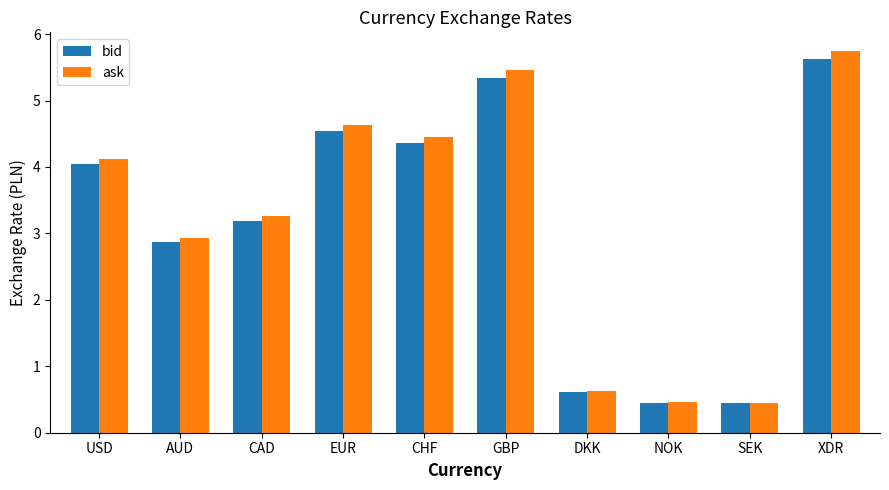

At which category is the sum across all series the highest?

XDR